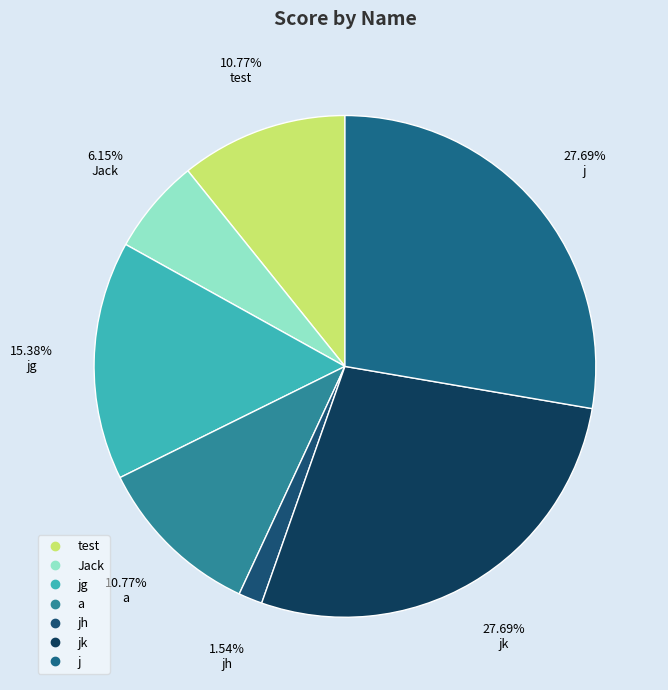

Is there any slice that represents more than half of the pie?

No